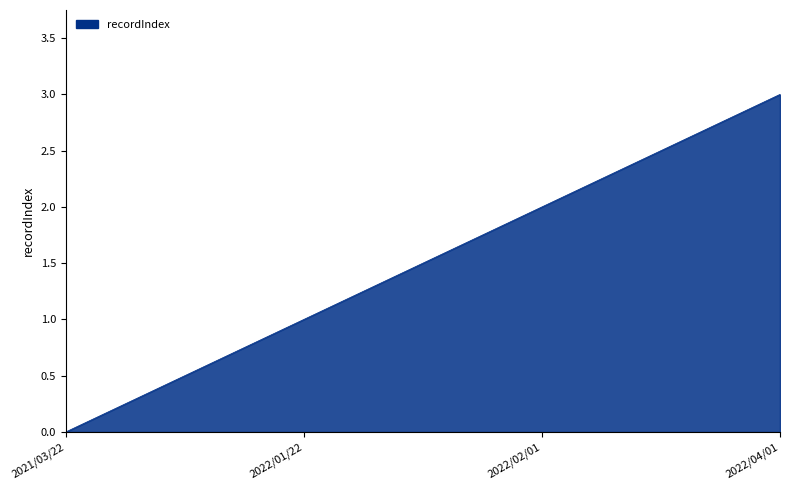

Is it true that the value at 2022/01/22 is 1?

True